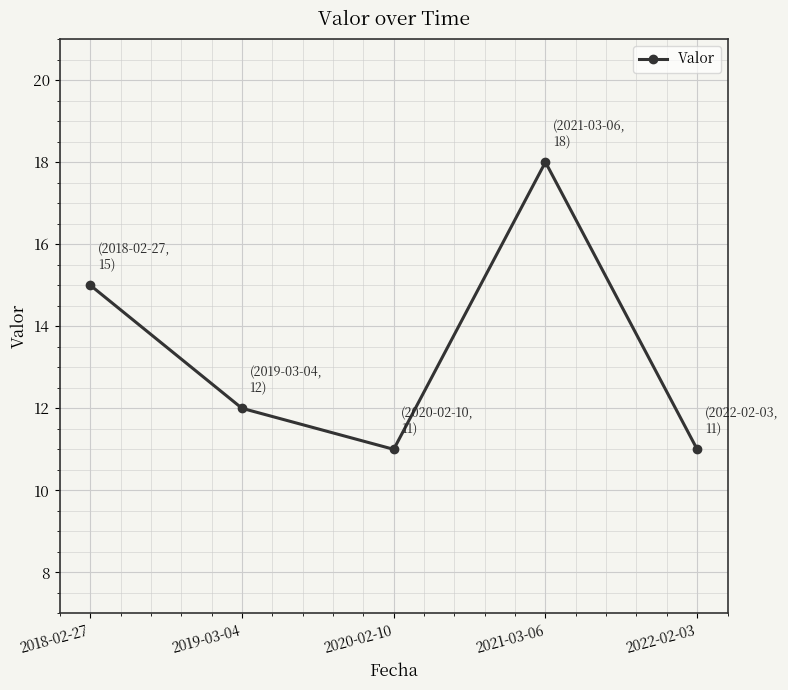

The chart shows a value of 15 at 2018-02-27. True or false?

True